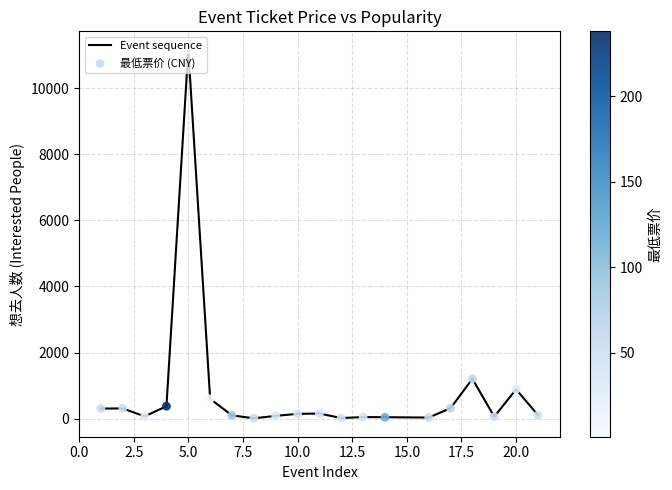

What is the difference between the maximum and minimum values?

11153